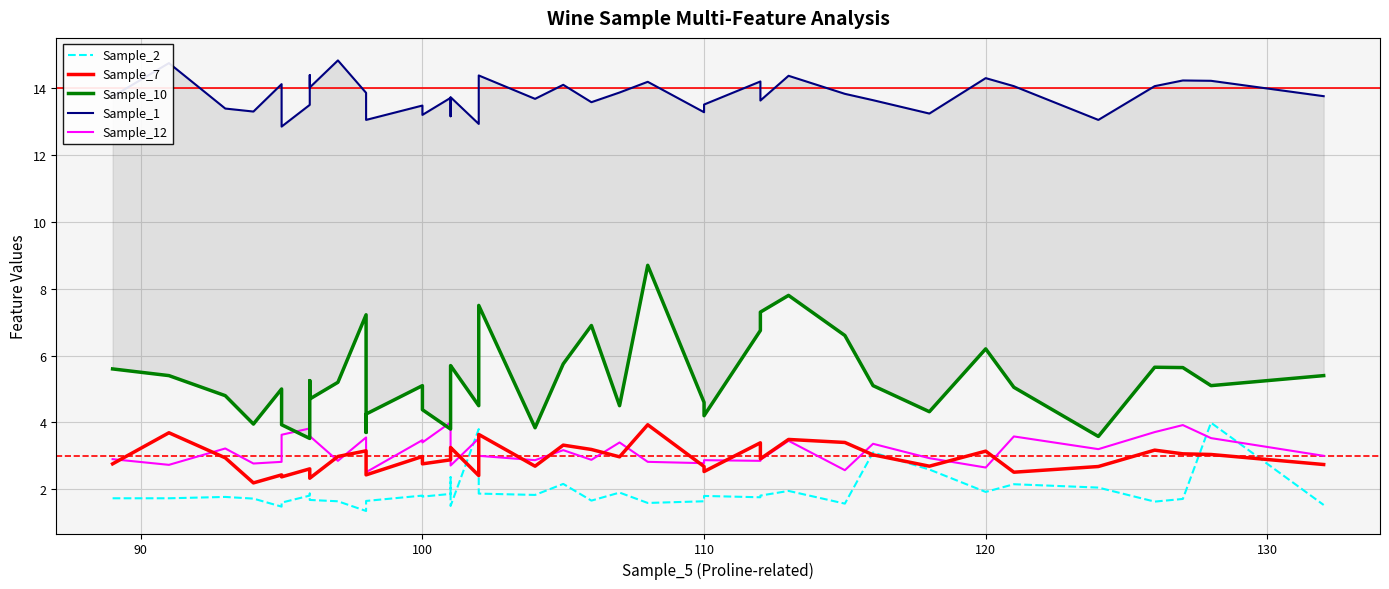

What is the difference between the maximum and minimum values in the Sample_2 series?

2.6